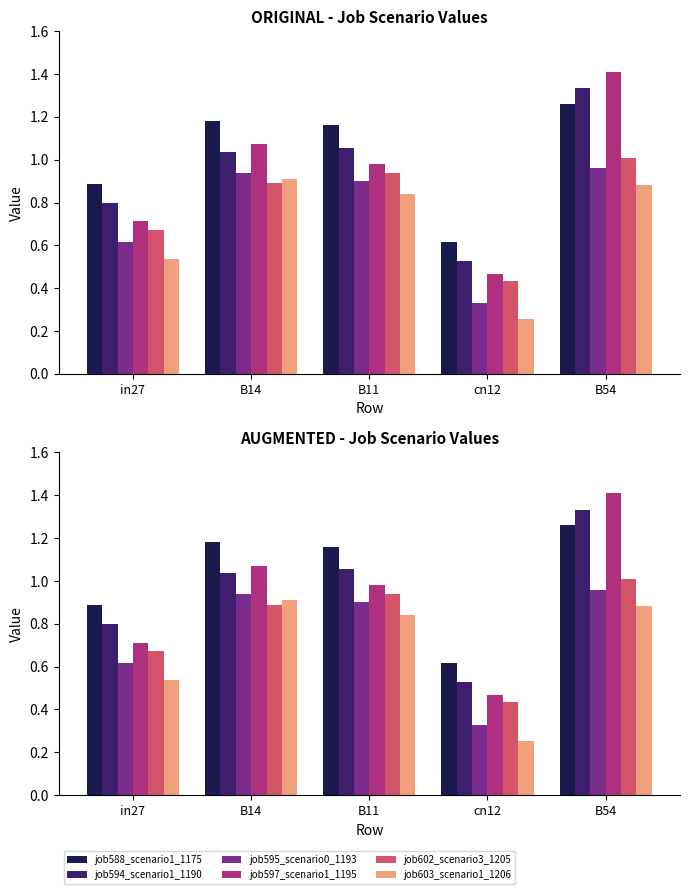

What is the highest value of the job594_scenario1_1190 series?

1.3